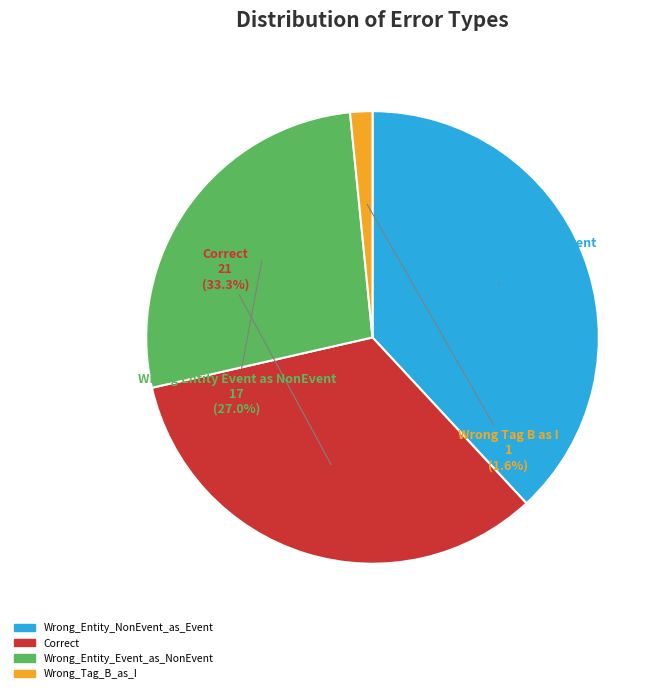

To the nearest percent, what percentage of the pie is Wrong_Entity_Event_as_NonEvent?

27%